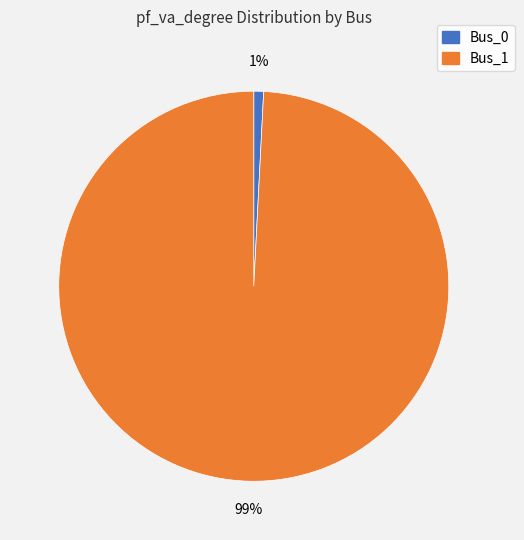

Does Bus_0 account for over 50% of the chart?

No